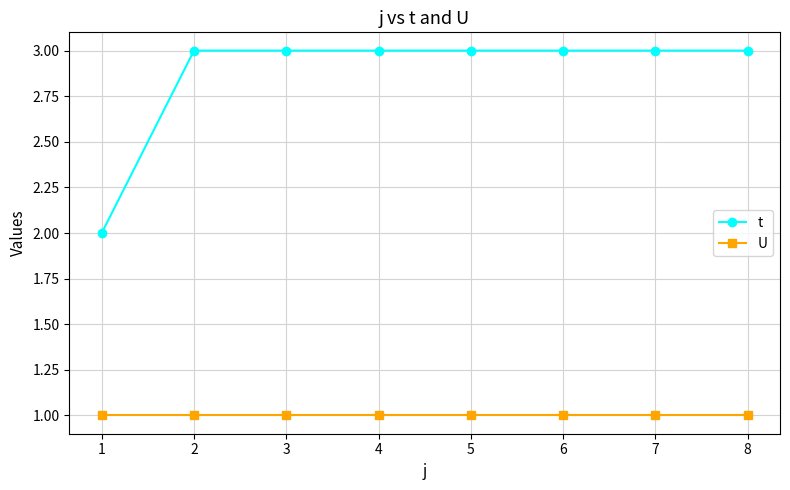

What are all the series names shown in the legend?

t, U